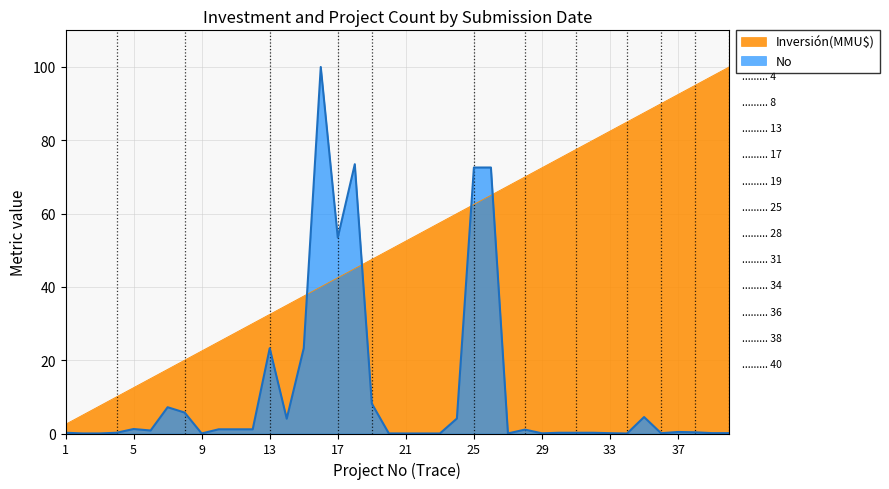

What is the spread (max minus min) of values at 29?

72.5